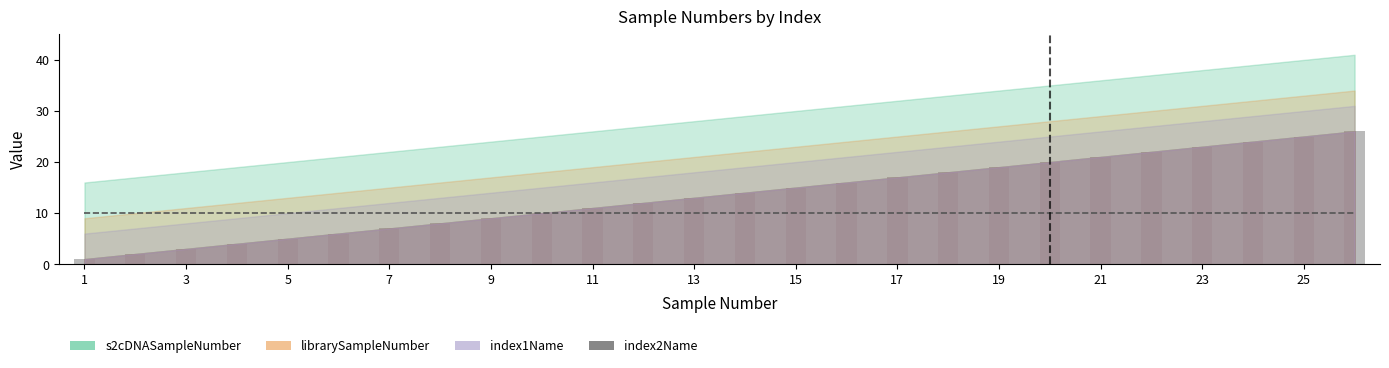

Between 7 and 9, which series saw the biggest shift?

s2cDNASampleNumber